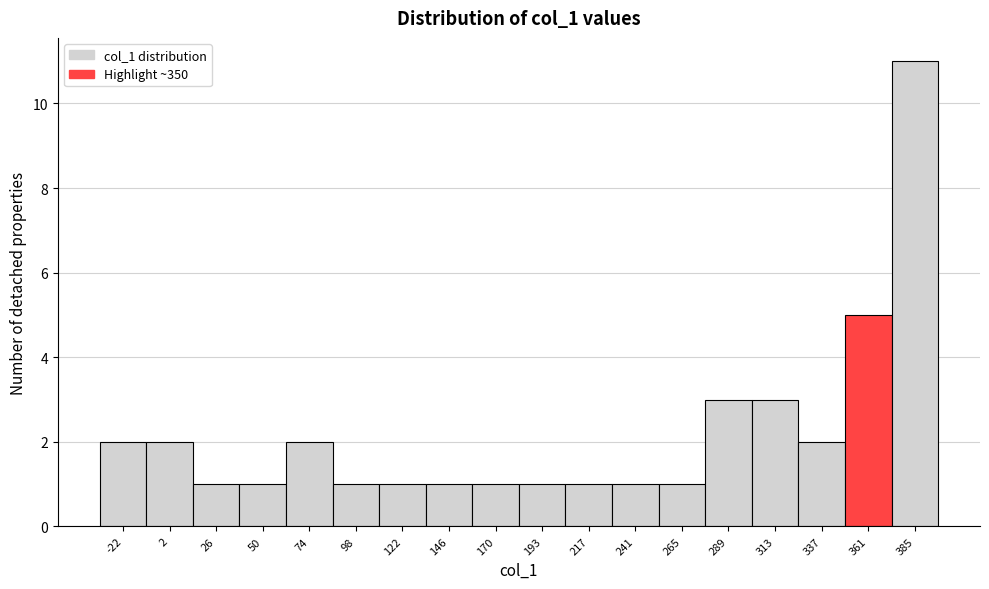

How tall is the bar that spans -10 to 15 on the x-axis? Neither the bar edges nor the heights are printed on the chart, so give them approximately, as read against the axes.

2